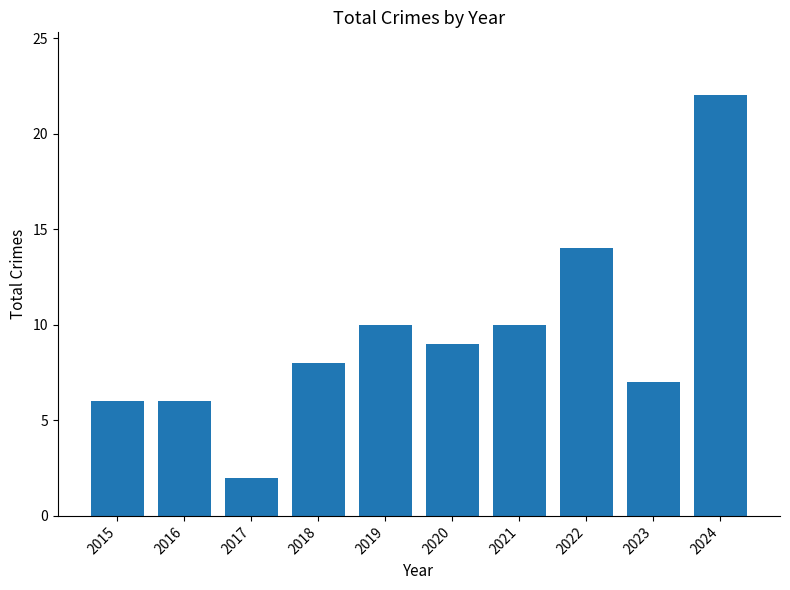

How many data points are less than 9?

5